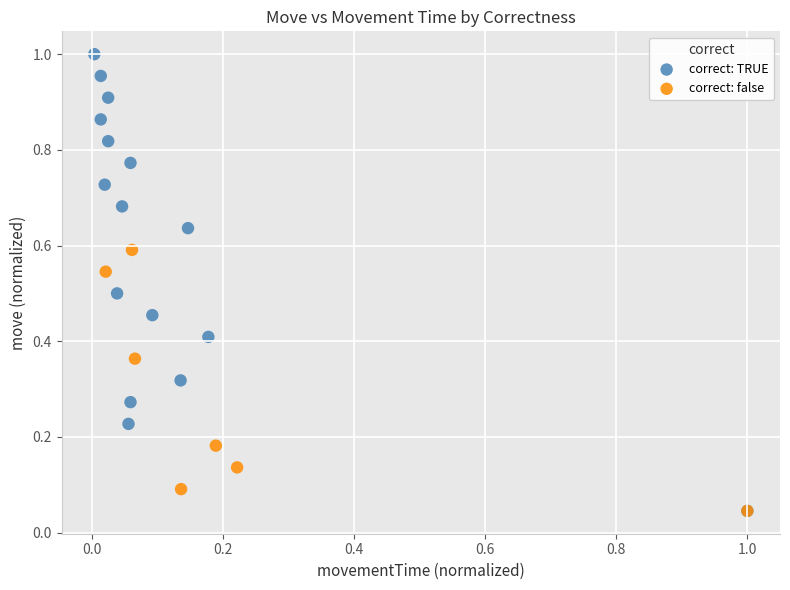

Which series has the widest spread of Y values?

correct: TRUE